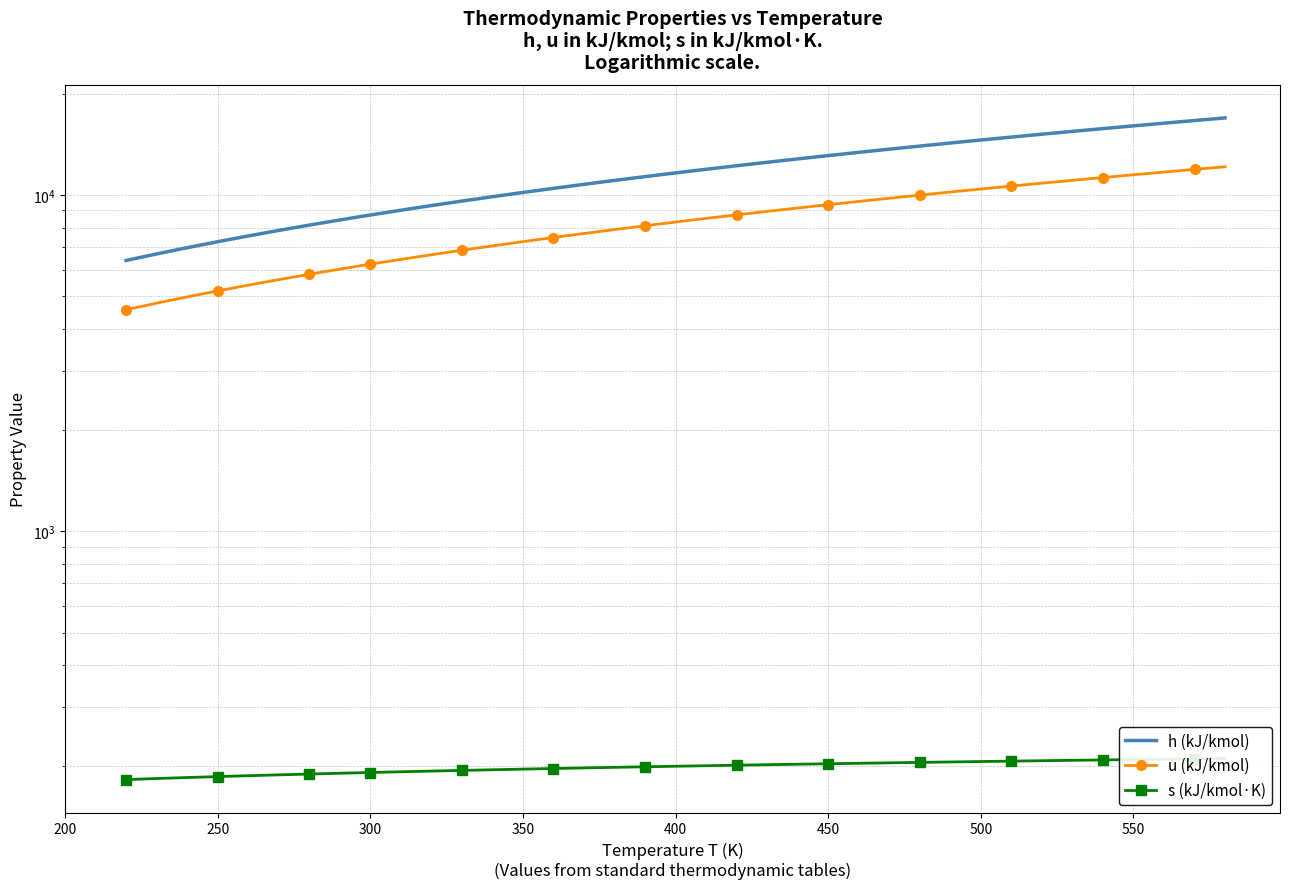

Which series has the largest total across all categories?

h (kJ/kmol)